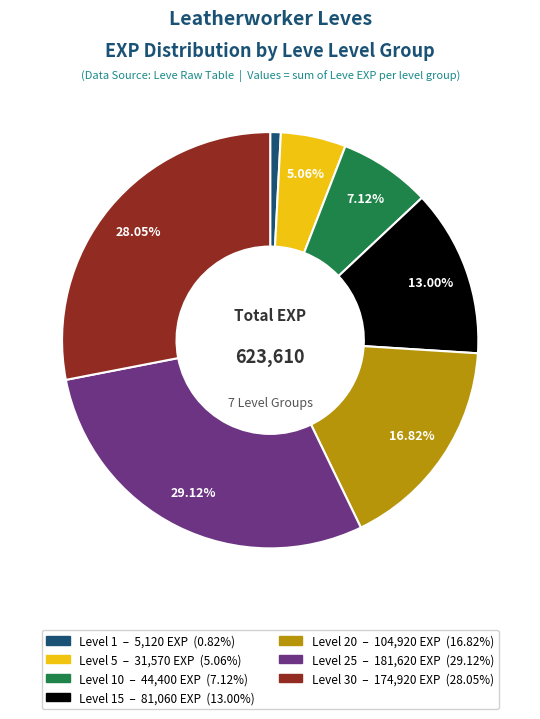

Does any single category account for the majority?

No